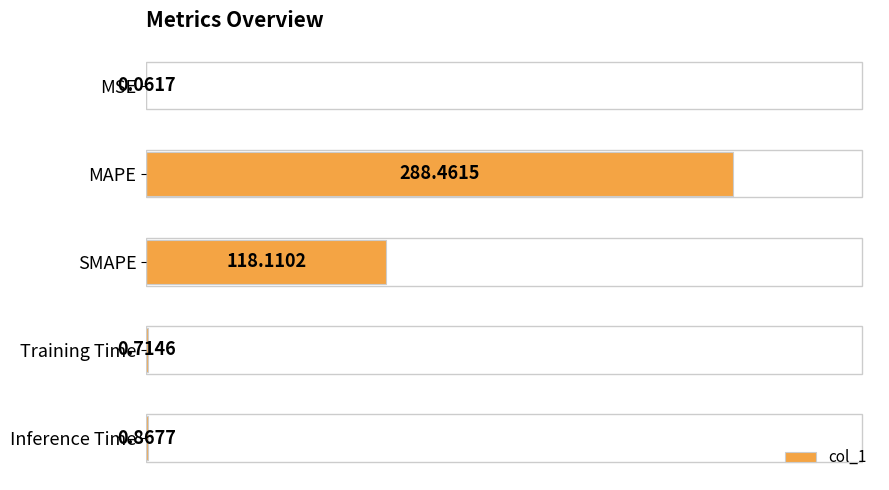

Are the bars horizontal?

Yes